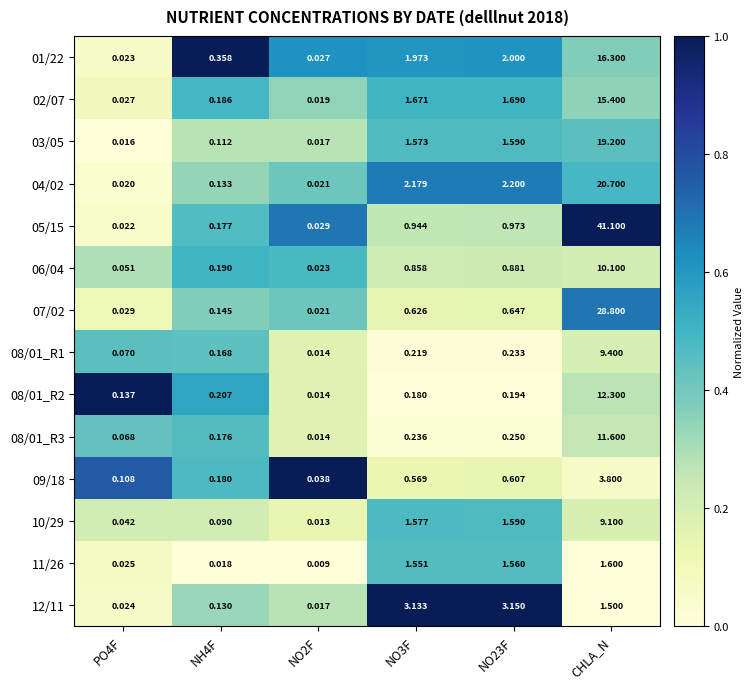

At which category is the sum across all series the highest?

CHLA_N